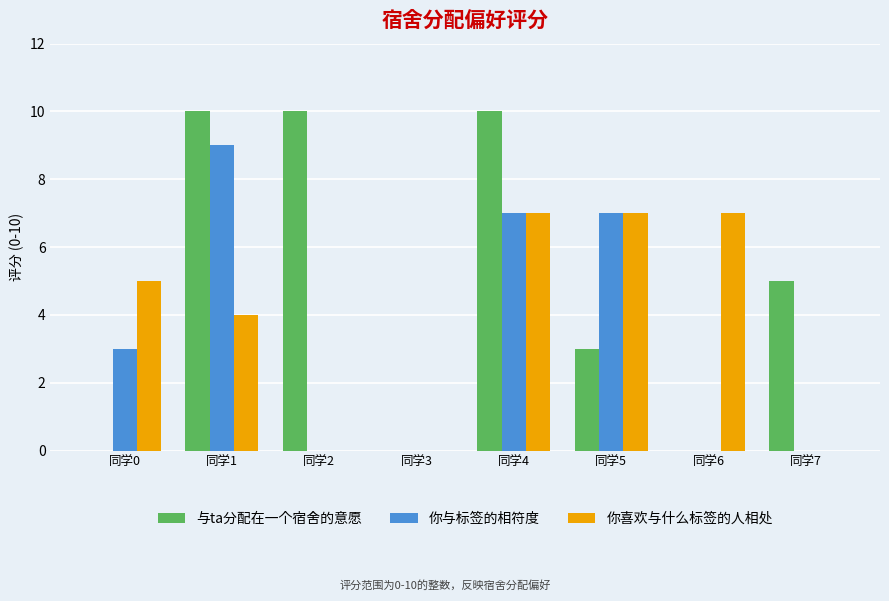

Which category has the highest value in the 你与标签的相符度 series?

同学1